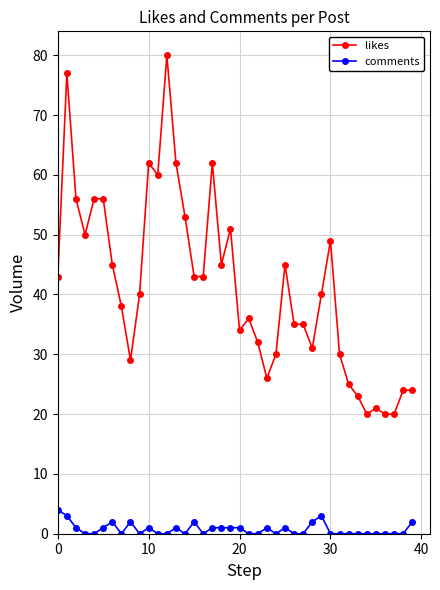

True or false: likes and comments intersect in this chart.

False